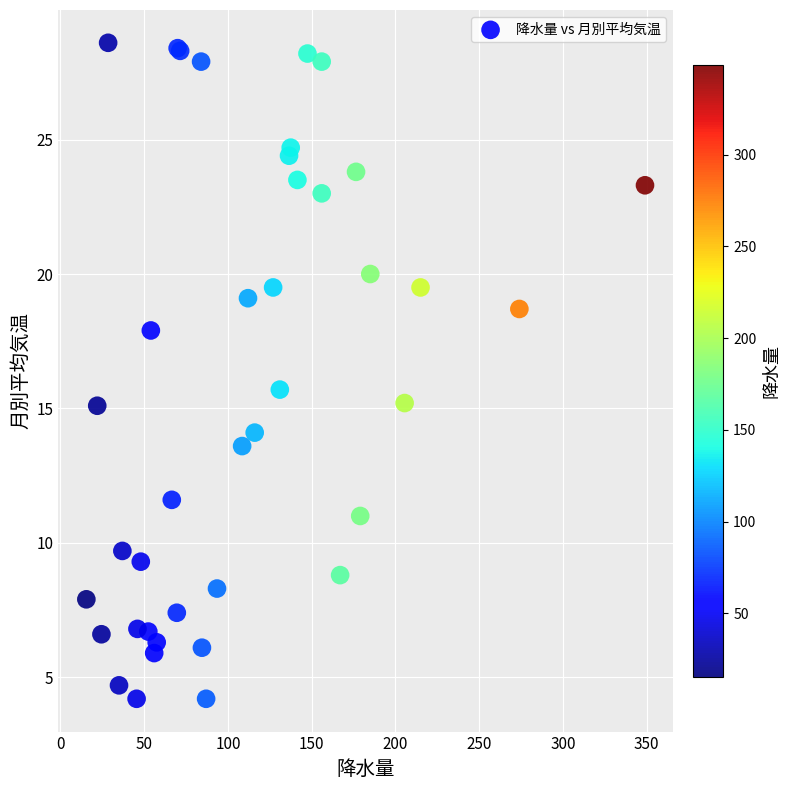

What Y value in the scatter plot is closest to 16?

15.7